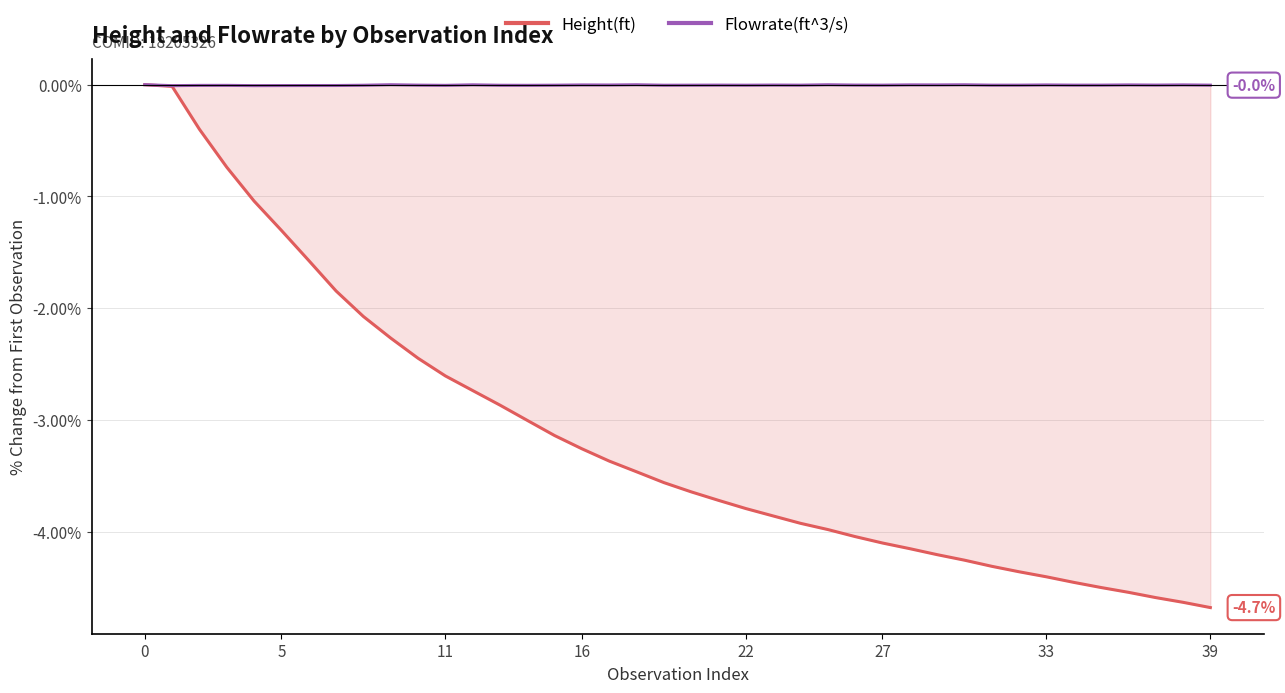

Which series has the largest range (max minus min)?

Height(ft)